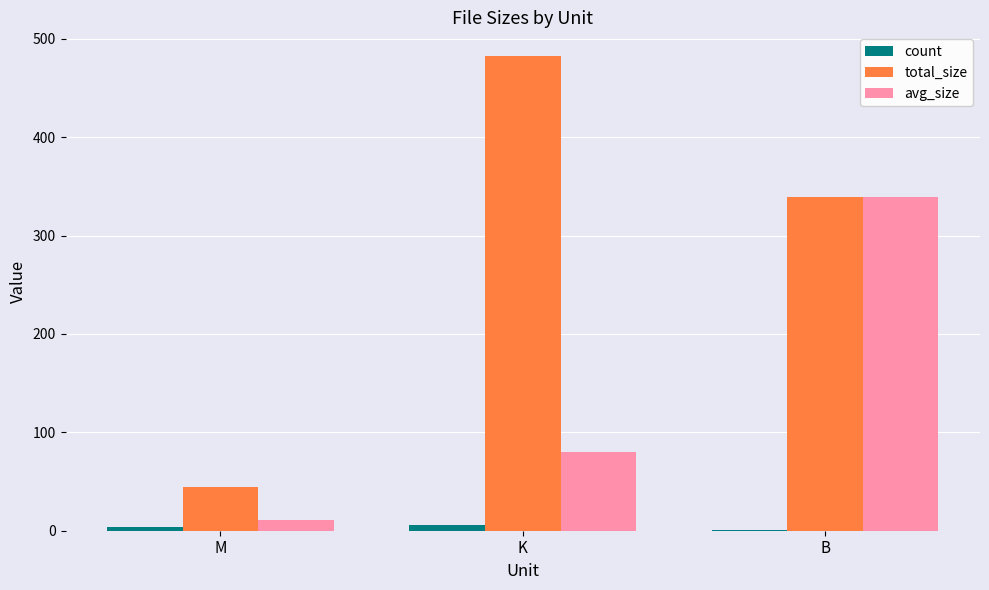

At which label is count closest to 3?

M